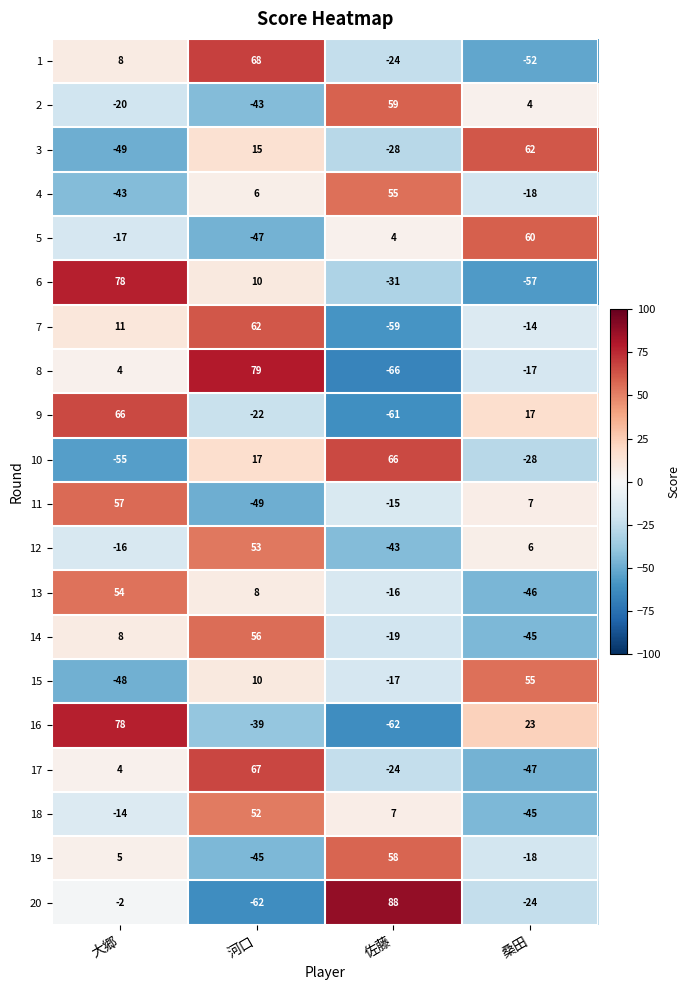

How many categories are shown in the chart?

4